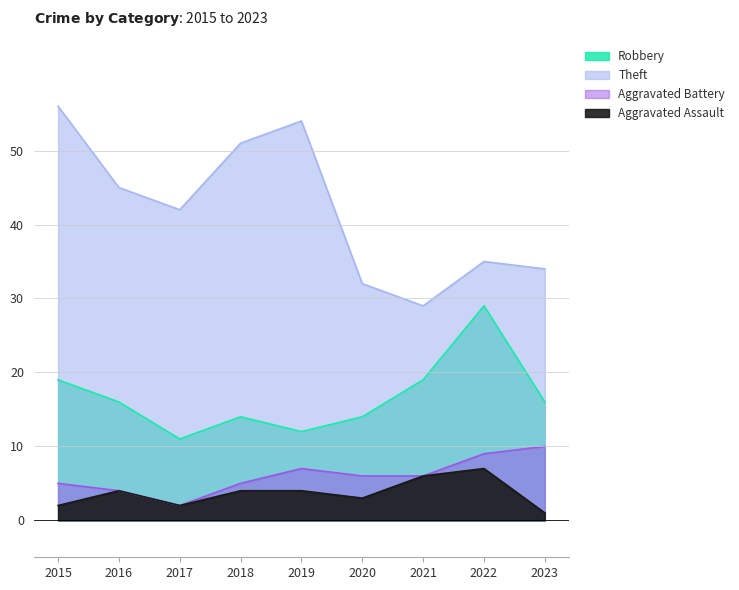

What is the difference between the highest and lowest values at 2016?

41